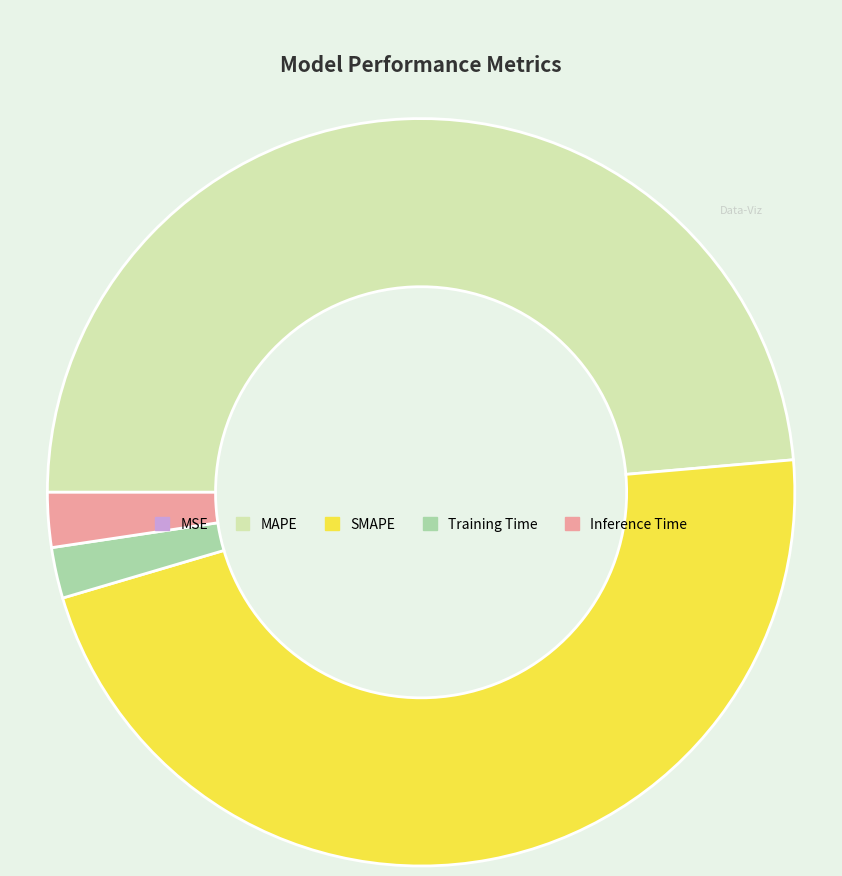

Is there a majority slice in this chart?

No